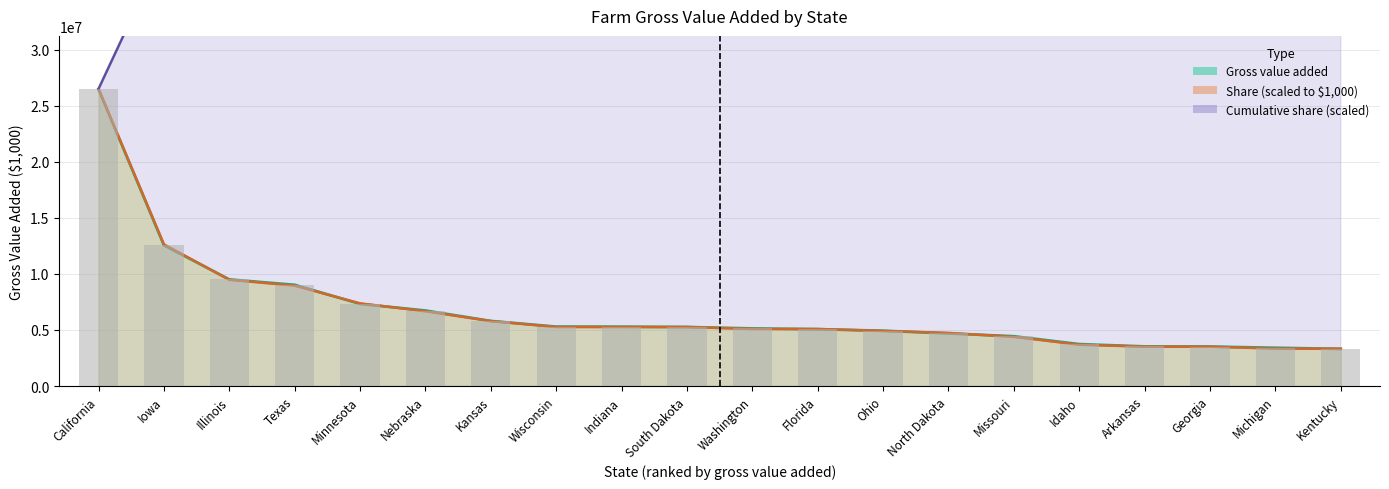

What is the minimum value for Cumulative share (%)?

26495869.0